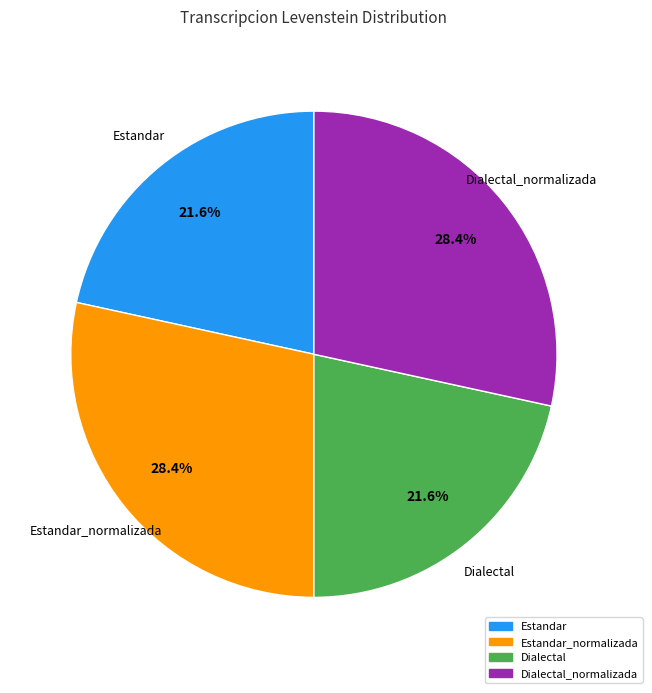

Is there a majority slice in this chart?

No